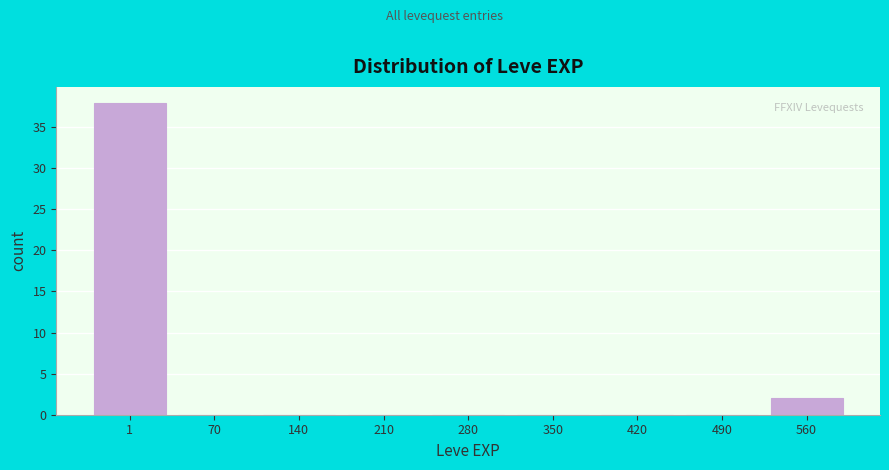

Reading left to right, extract all data points from this chart.

1=38	70=0	140=0	210=0	280=0	350=0	420=0	490=0	560=2